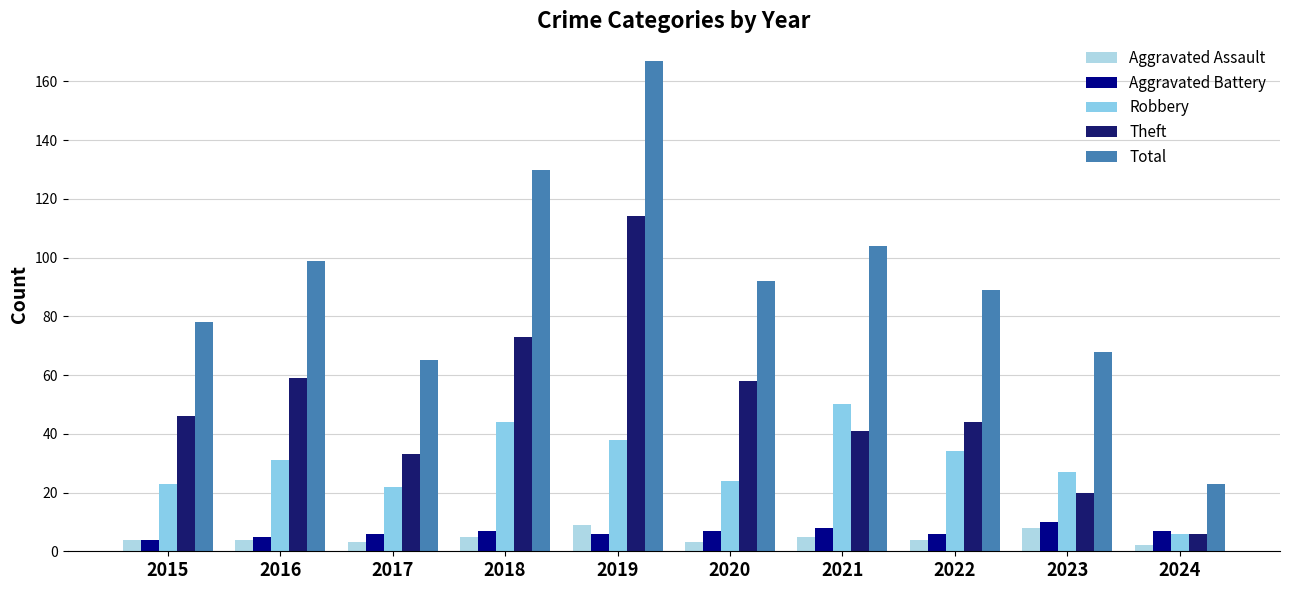

Reading left to right, what are all the values shown in this chart?

Aggravated Assault: 2015=4	2016=4	2017=3	2018=5	2019=9	2020=3	2021=5	2022=4	2023=8	2024=2
Aggravated Battery: 2015=4	2016=5	2017=6	2018=7	2019=6	2020=7	2021=8	2022=6	2023=10	2024=7
Robbery: 2015=23	2016=31	2017=22	2018=44	2019=38	2020=24	2021=50	2022=34	2023=27	2024=6
Theft: 2015=46	2016=59	2017=33	2018=73	2019=114	2020=58	2021=41	2022=44	2023=20	2024=6
Total: 2015=78	2016=99	2017=65	2018=130	2019=167	2020=92	2021=104	2022=89	2023=68	2024=23